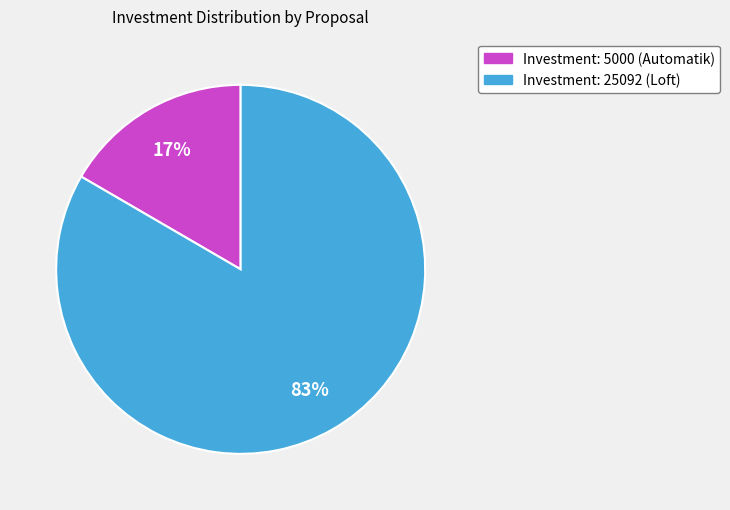

How many segments does this pie chart have?

2